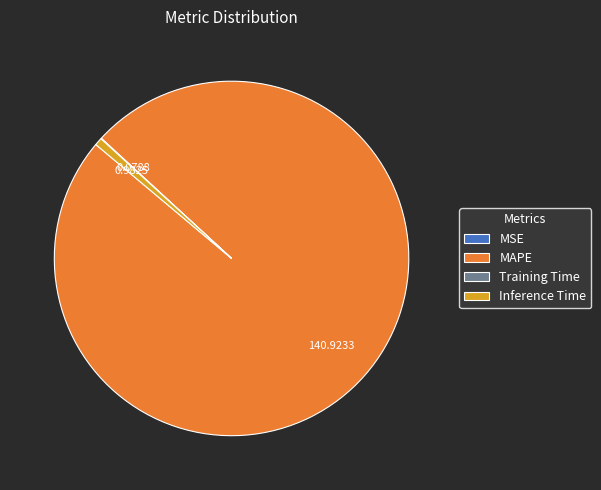

What is the largest slice in the pie chart?

MAPE